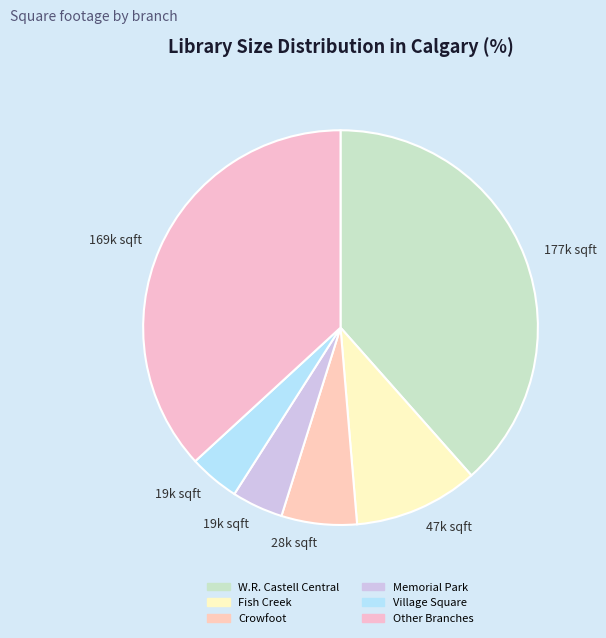

Count the number of slices in the pie.

6